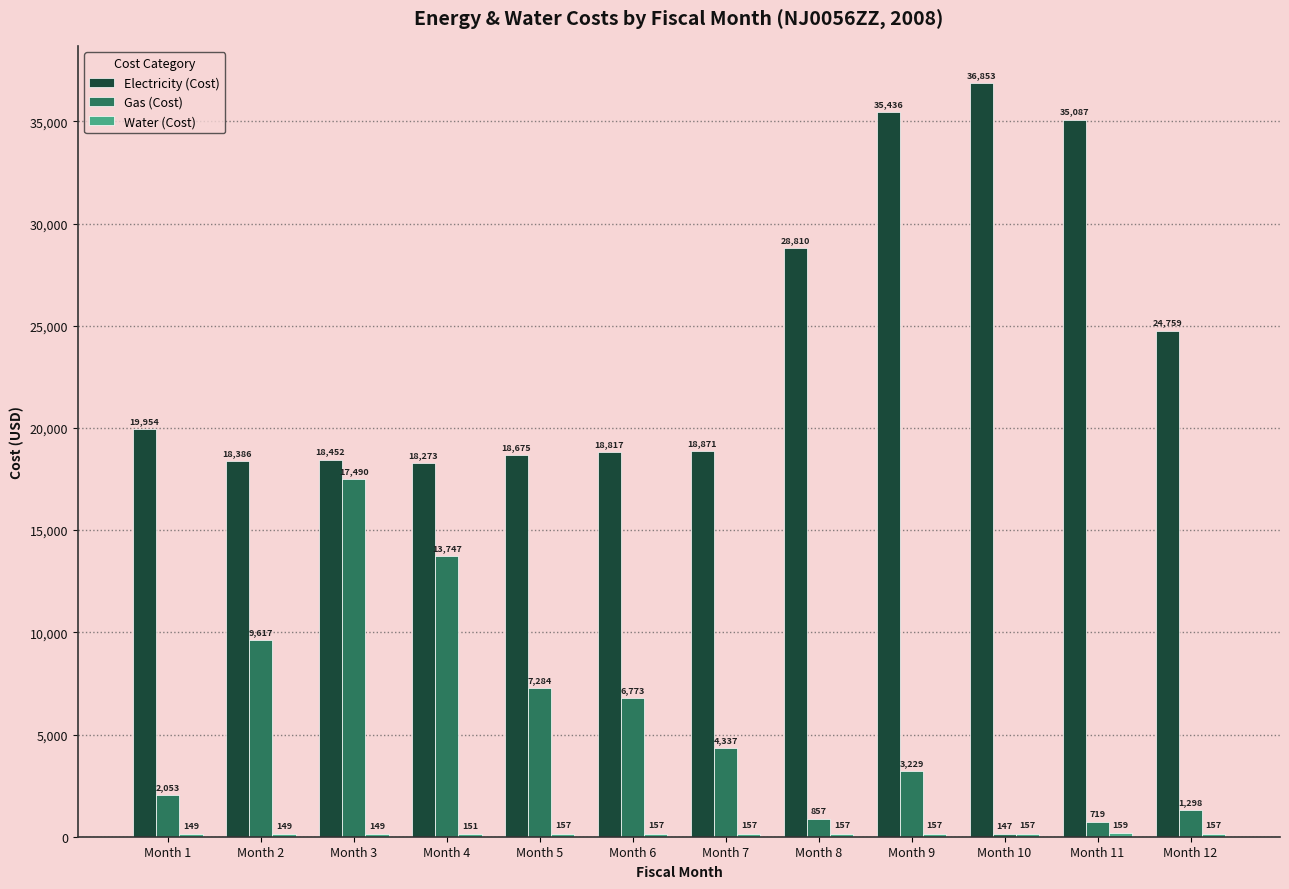

How many bars are there in each group?

3